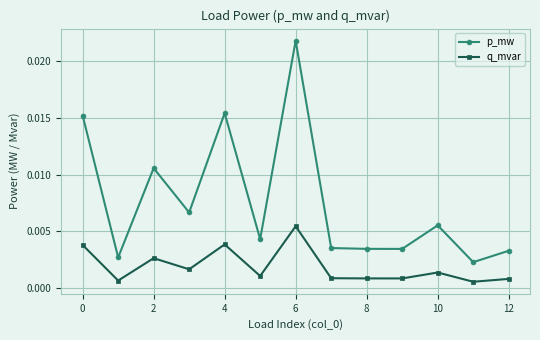

How many q_mvar values are between 0 and 1?

13